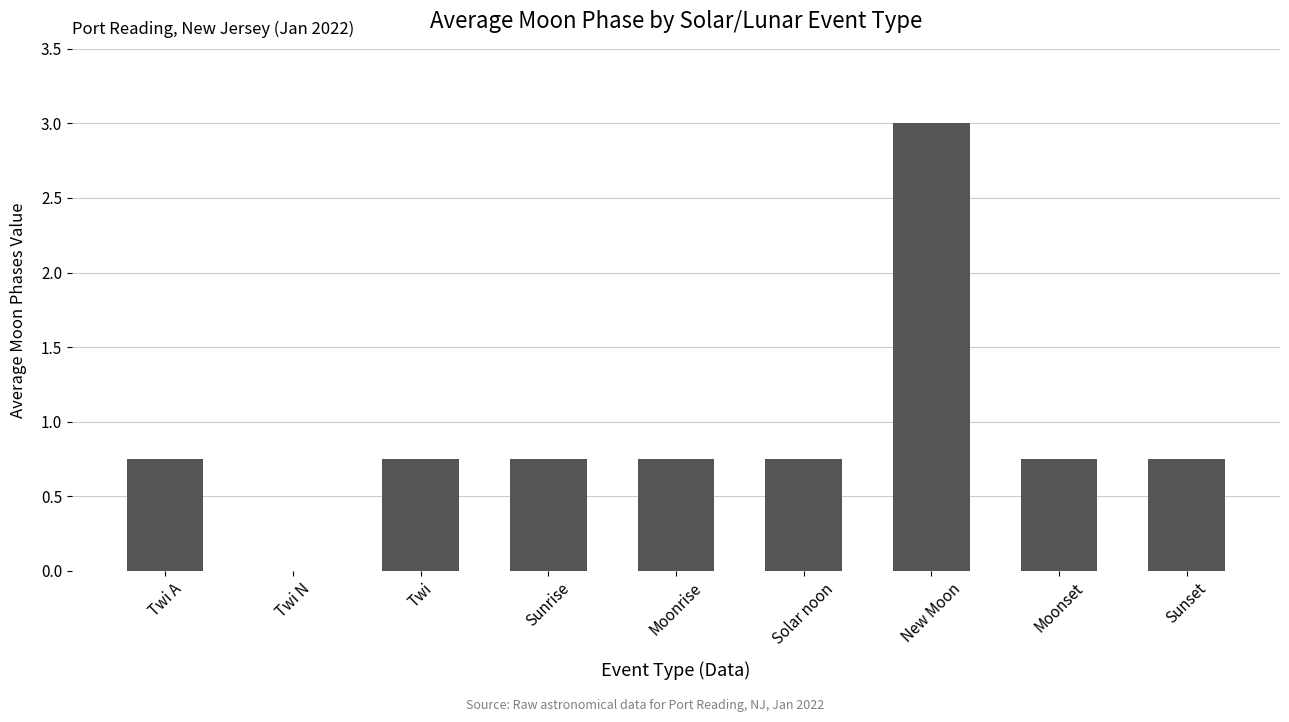

The chart shows a value of 1.2 at Solar noon. True or false?

False